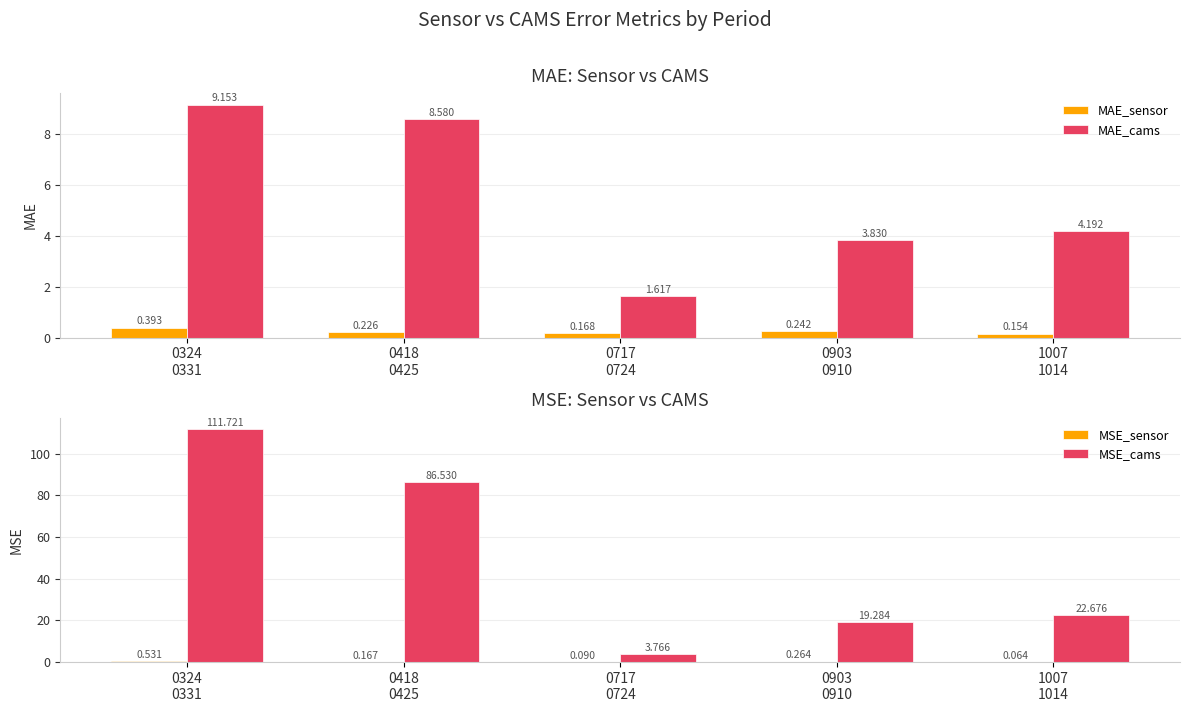

Rank the series at 0418
0425 from lowest to highest value.

MSE_sensor, MAE_sensor, MAE_cams, MSE_cams